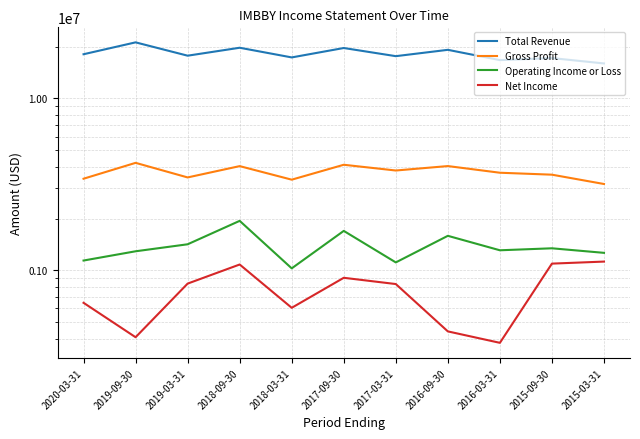

Which has a higher value, 2018-09-30 or 2020-03-31?

2018-09-30